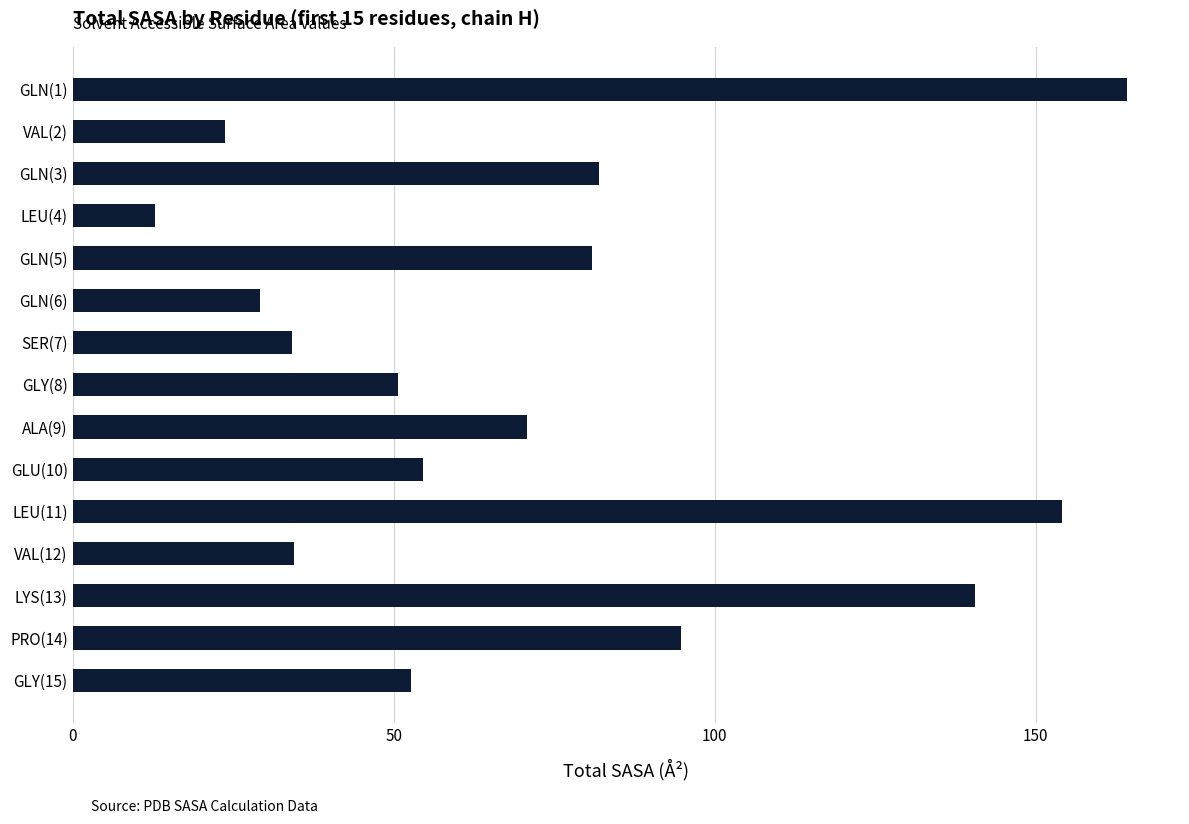

What is the label of the 9th bar from the bottom?

SER(7)